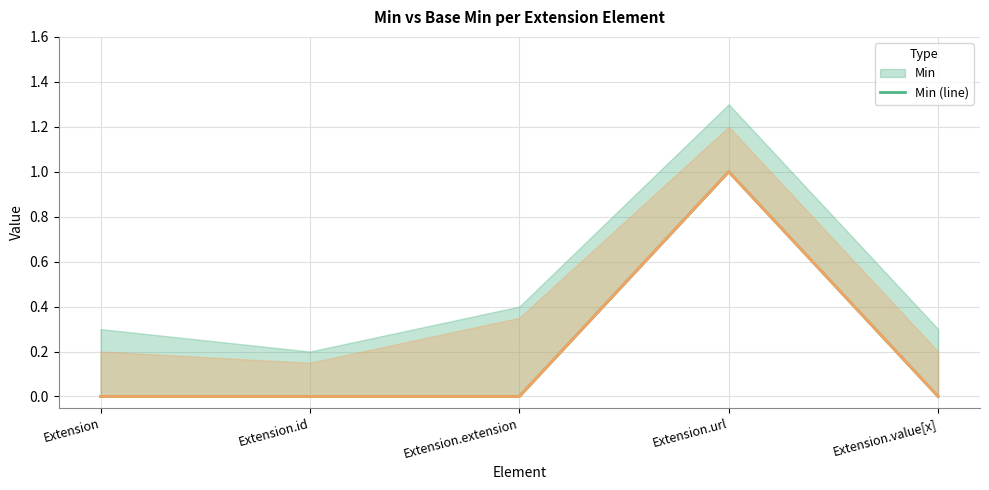

Reading left to right, list all the values displayed in this chart.

Min (line): 0	0	0	1	0
Base Min (line): 0	0	0	1	0